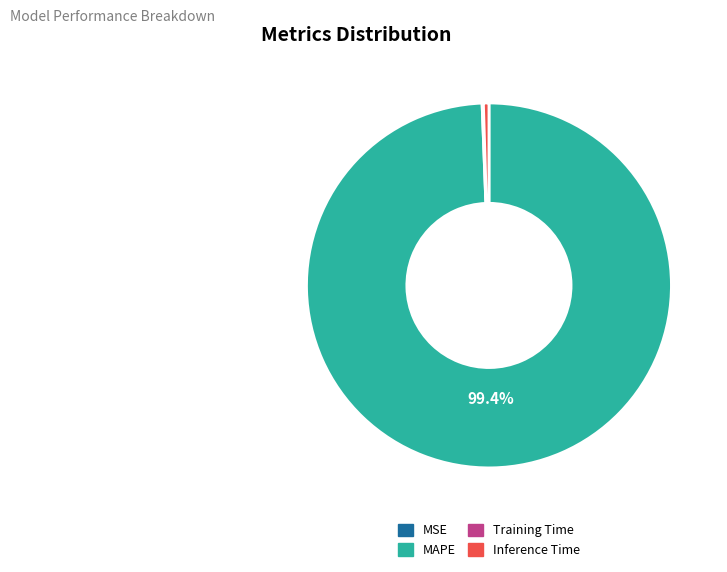

Is the sum of Inference Time and MAPE greater than half?

Yes